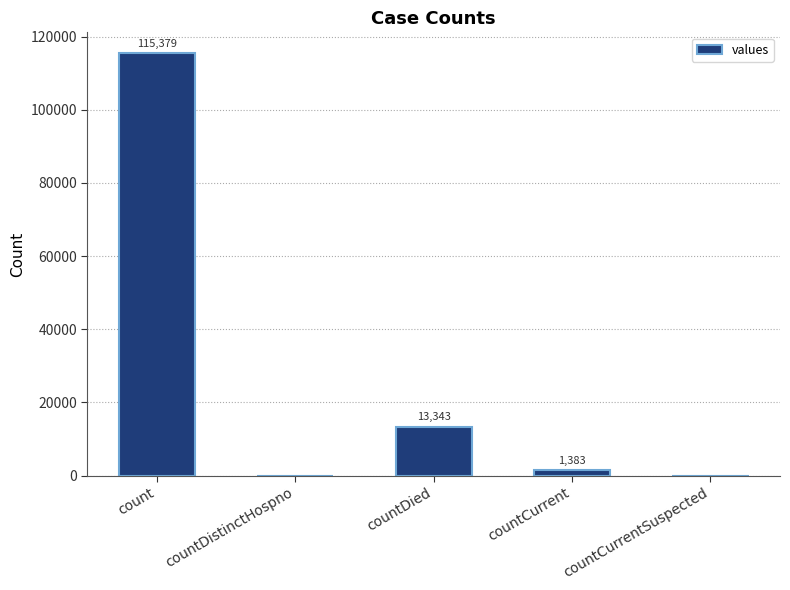

Which category has the highest value across all series?

count